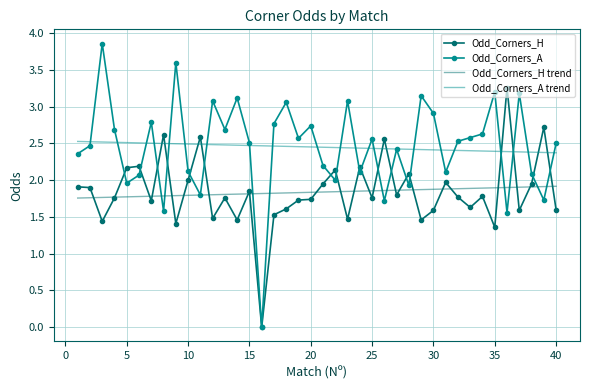

What are all the series names shown in the legend?

Odd_Corners_H, Odd_Corners_A, Odd_Corners_H trend, Odd_Corners_A trend